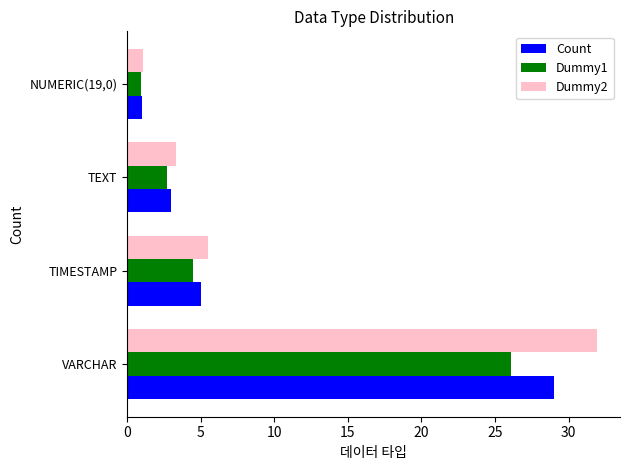

List the series in order of their peak value, lowest first.

Dummy1, Count, Dummy2